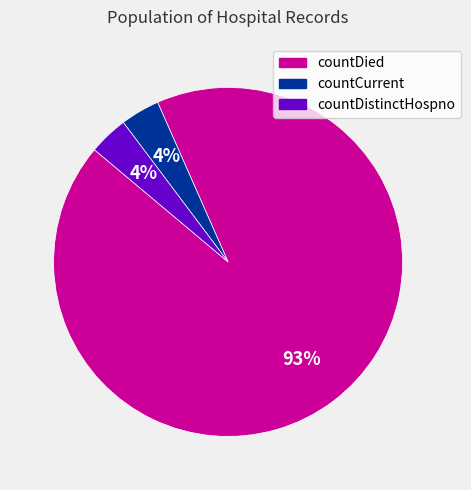

Is the sum of countCurrent and countDied greater than half?

Yes